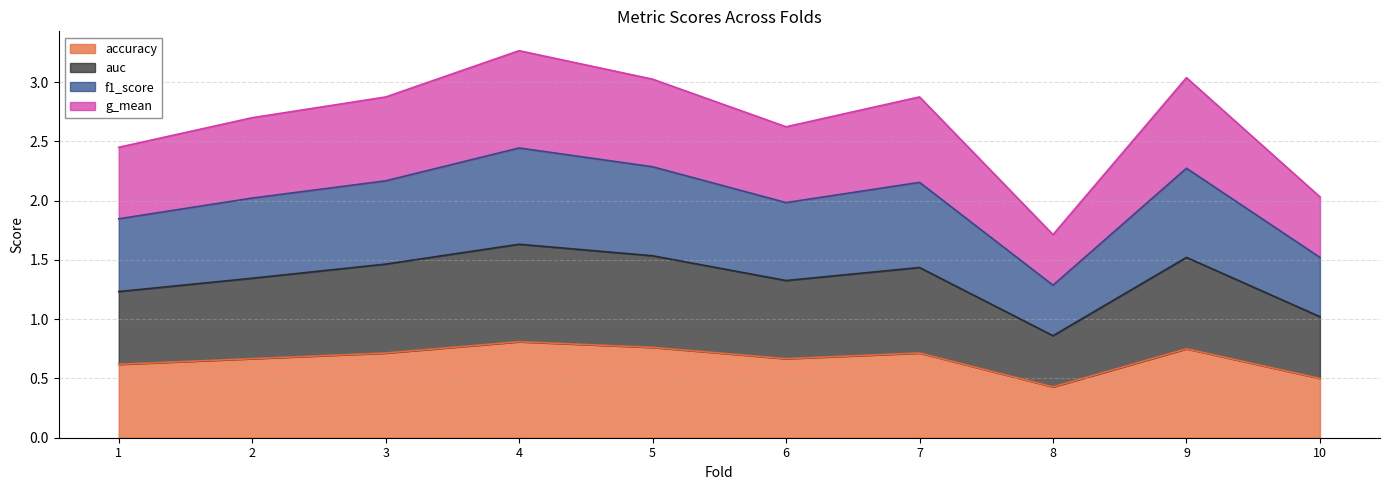

Where is accuracy nearest to the value 0?

8